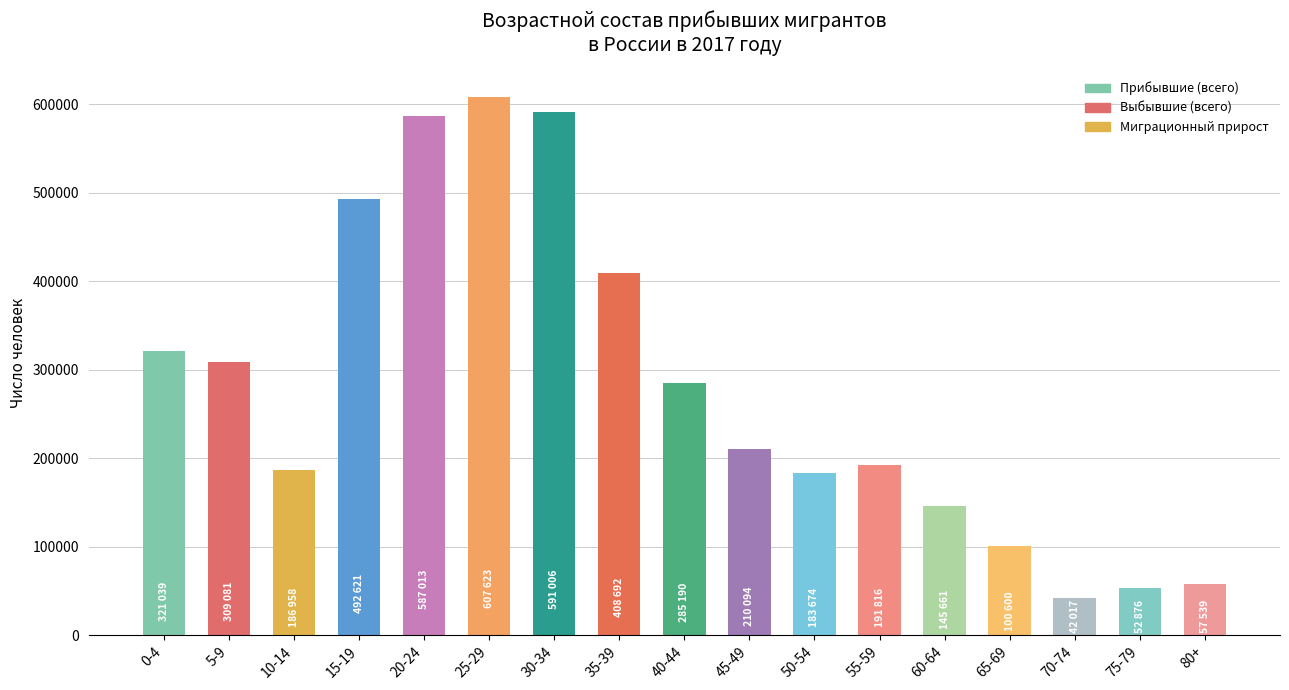

Which label corresponds to the largest value in the chart?

25-29